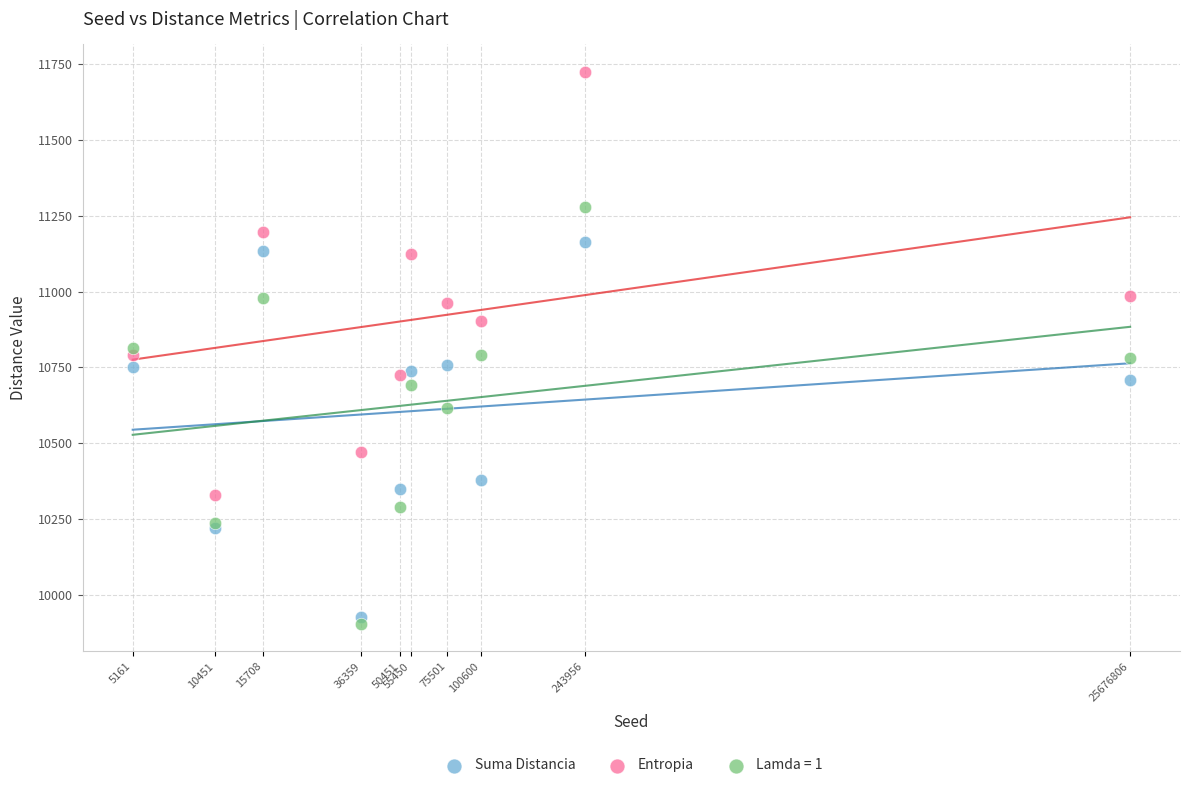

Which series contains the lowest Y value?

Lamda = 1